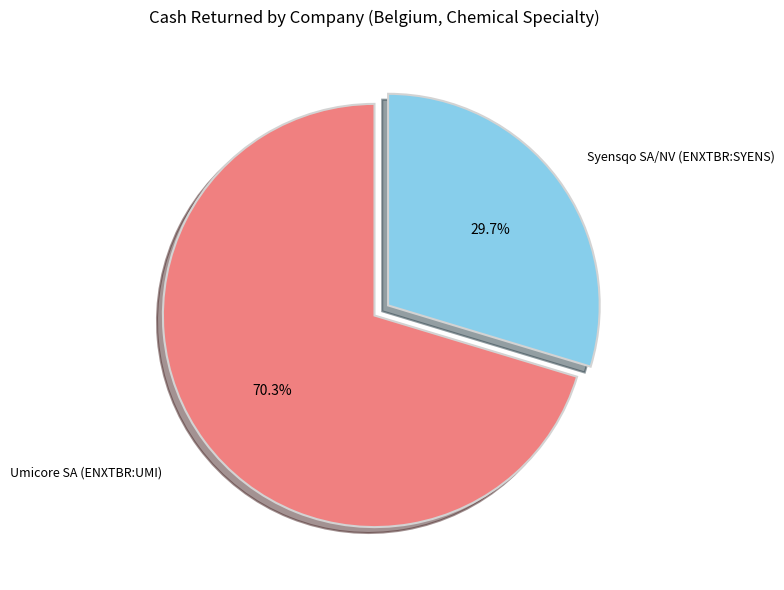

Is Umicore SA (ENXTBR:UMI) the majority of the pie?

Yes